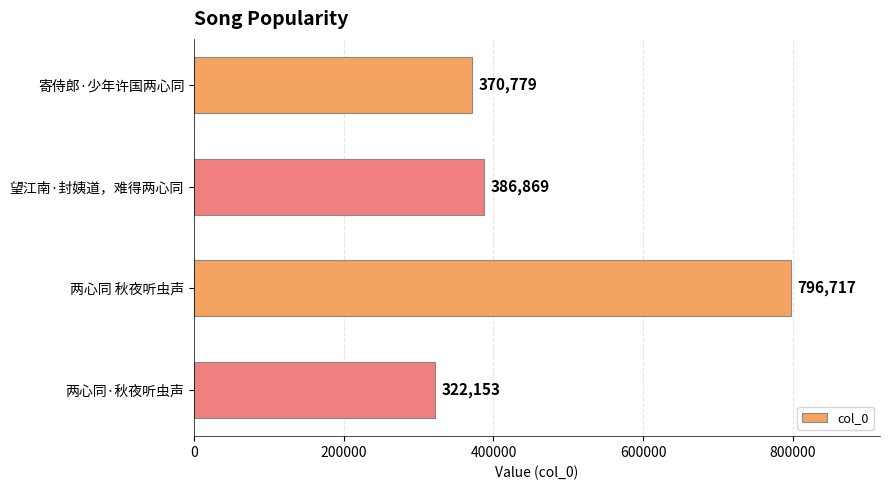

What is the greatest value displayed?

796717